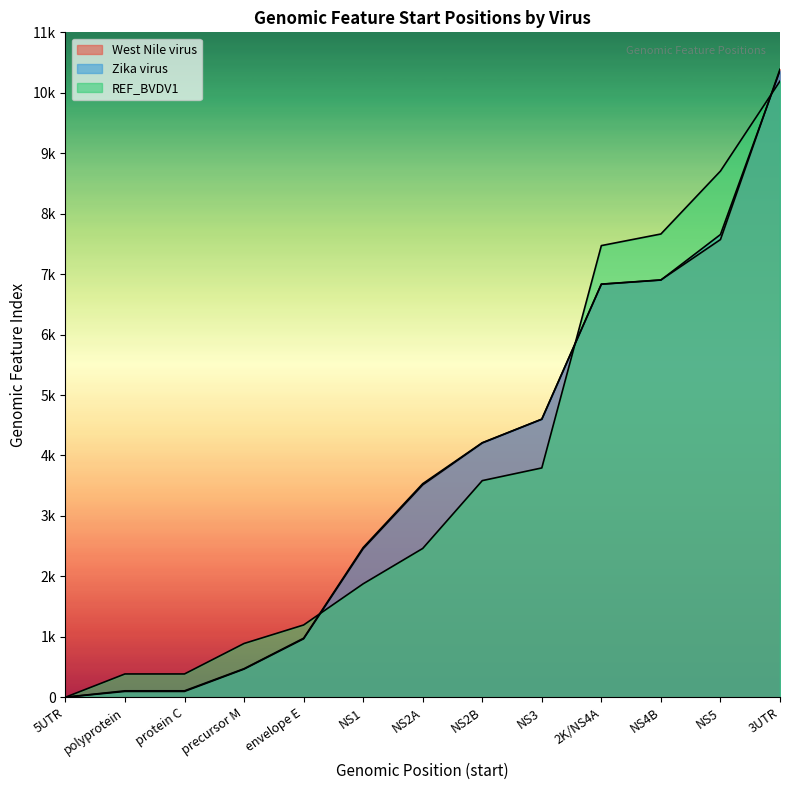

Reading left to right, list all the values displayed in this chart.

West Nile virus: 1	97	97	466	967	2458	3514	4207	4600	6835	6904	7572	10390
Zika virus: 1	107	107	473	977	2477	3533	4211	4601	6833	6902	7655	10367
REF_BVDV1: 1	386	386	890	1196	1877	2462	3584	3794	7472	7664	8705	10193